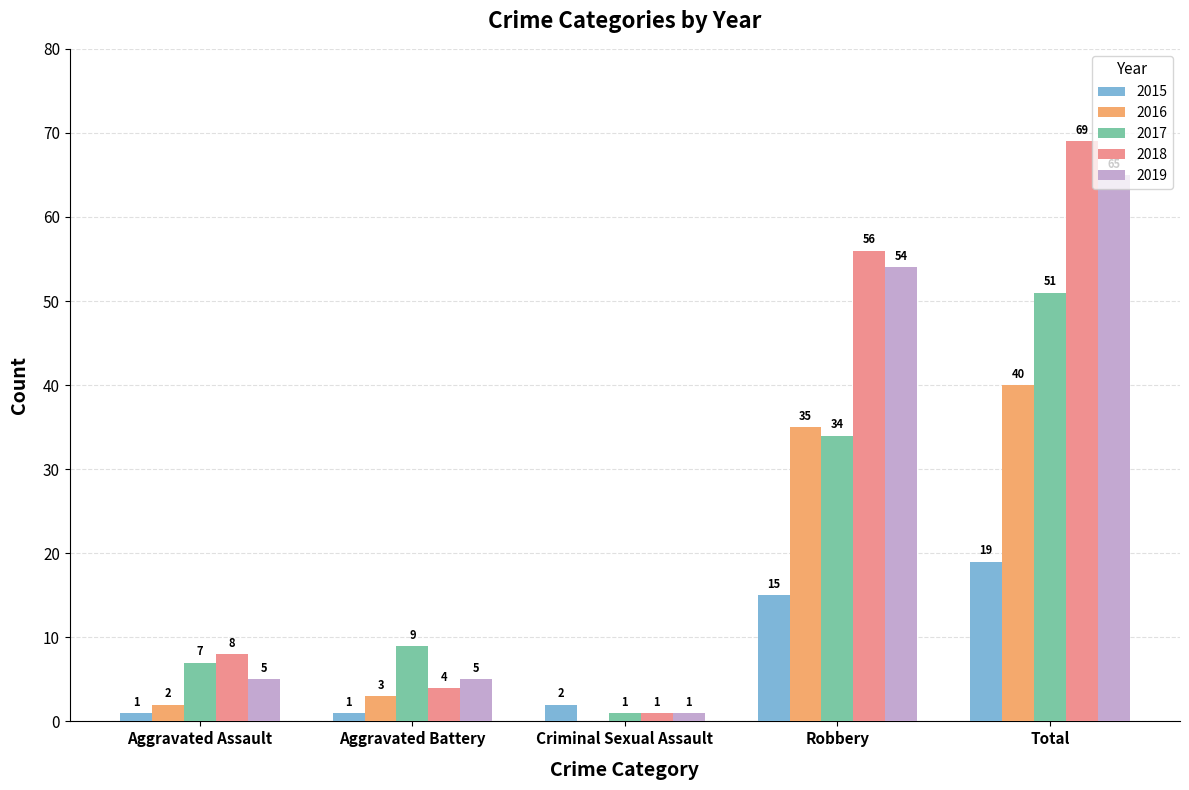

What is the total value across all series at Criminal Sexual Assault?

5